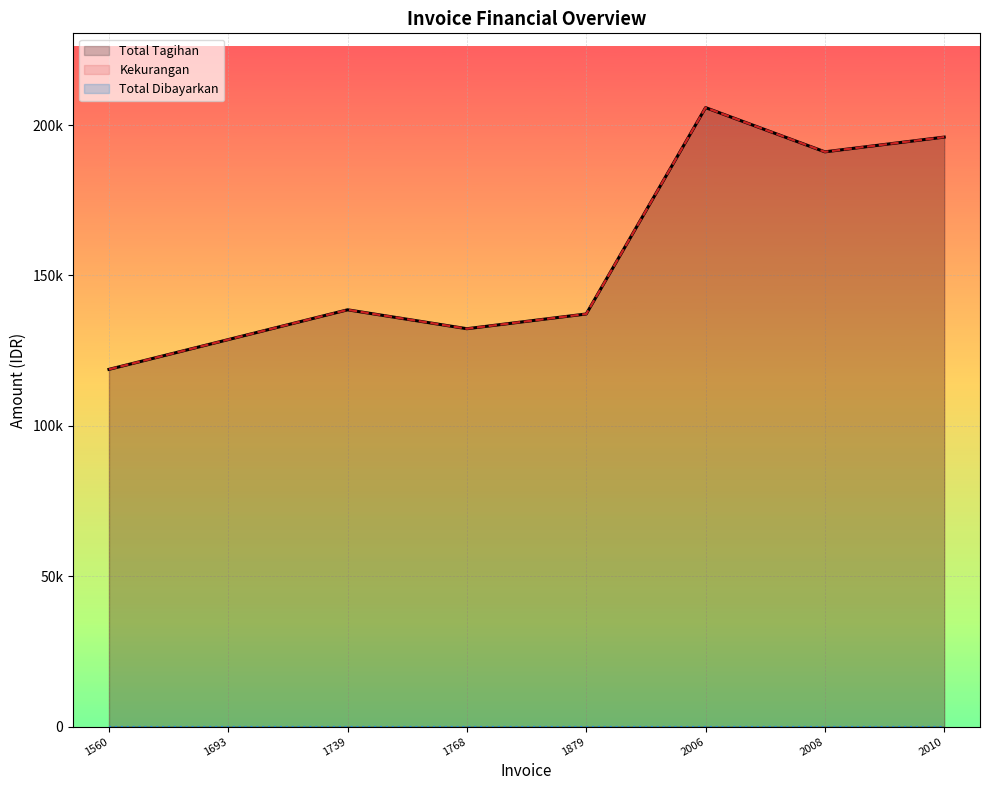

True or false: Total Tagihan has a value of 211779.9 at 1560.

False